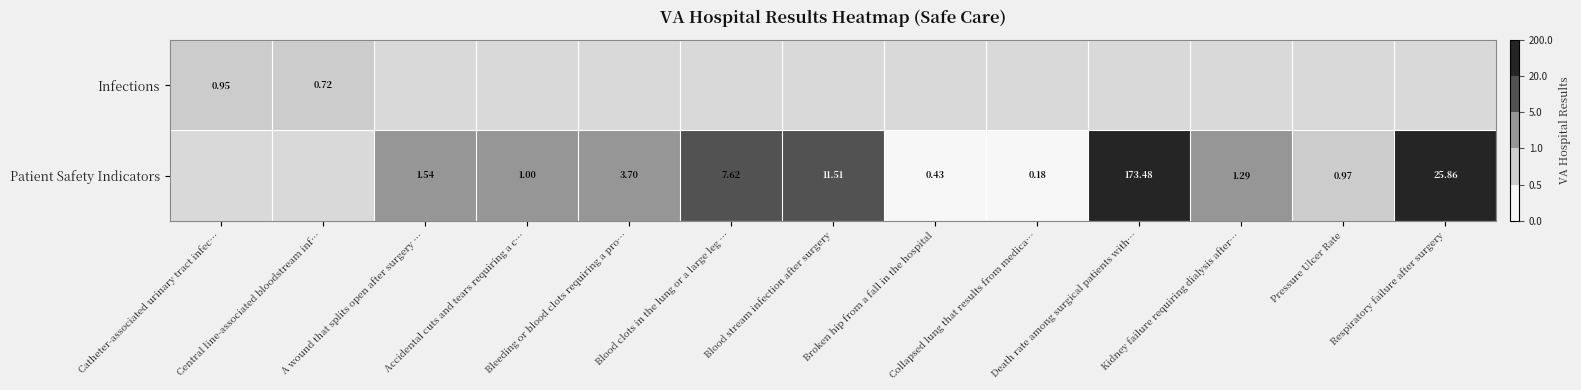

At how many categories does at least one series exceed 134?

1